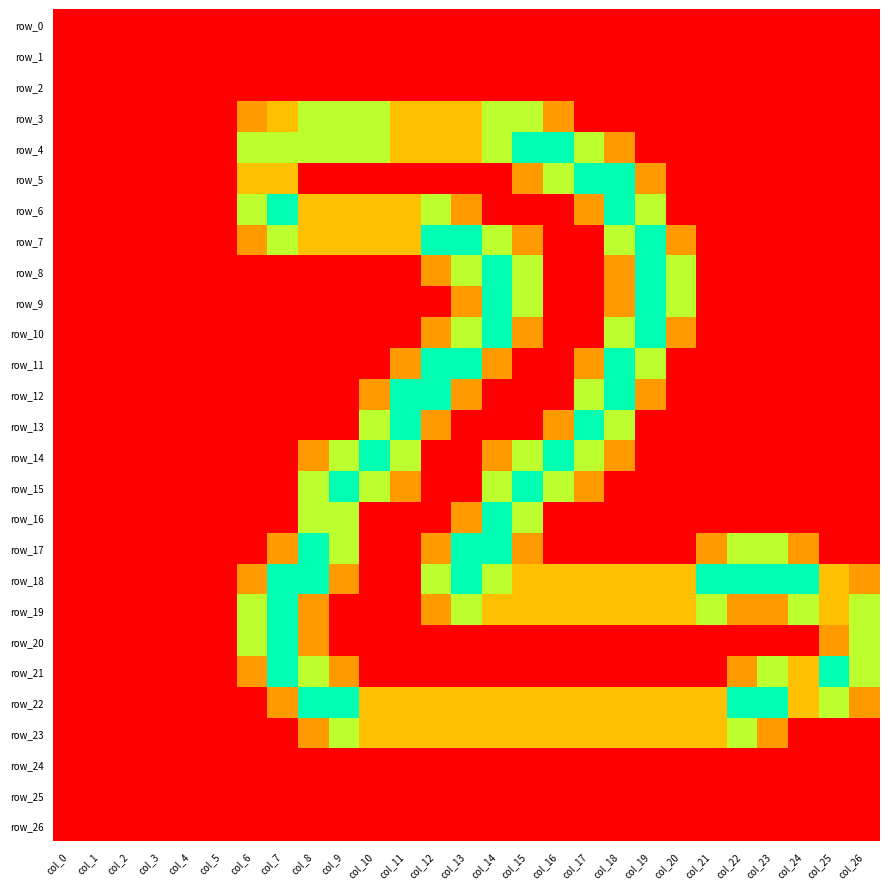

Which category has the highest value in the row_8 series?

col_14